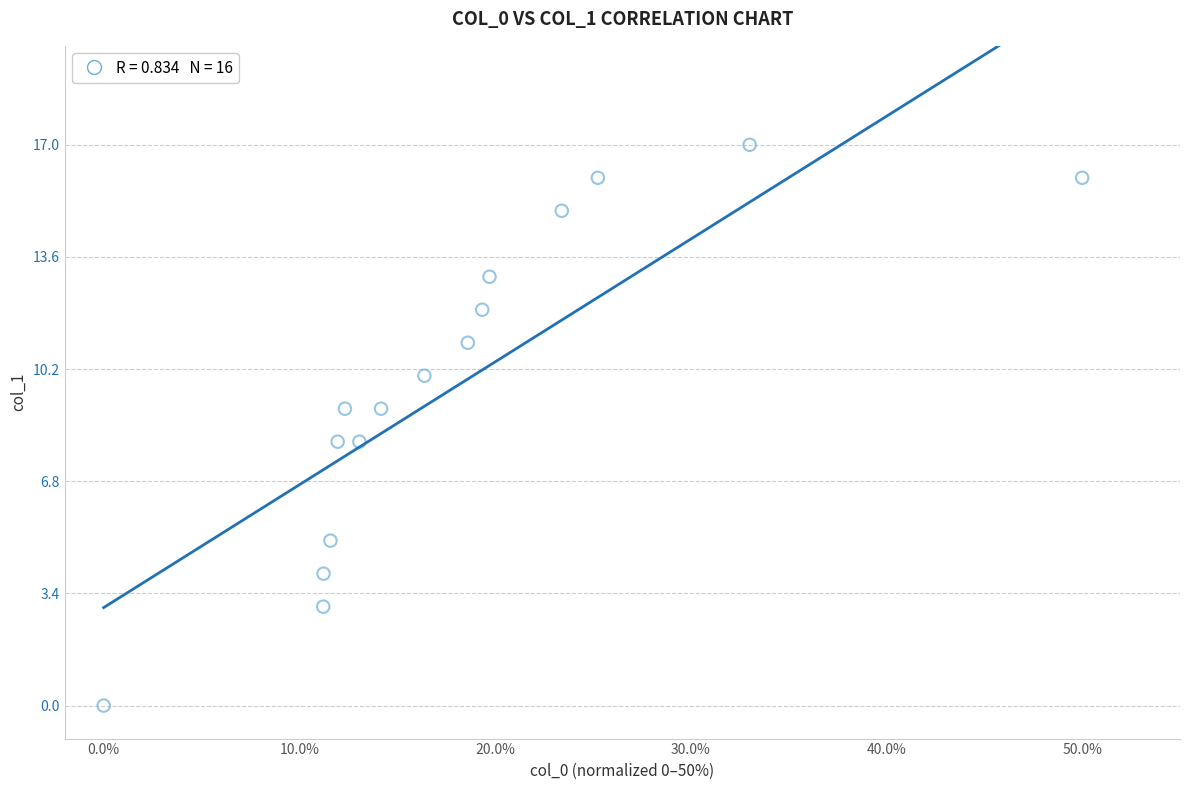

What is the range of Y values (max minus min)?

17